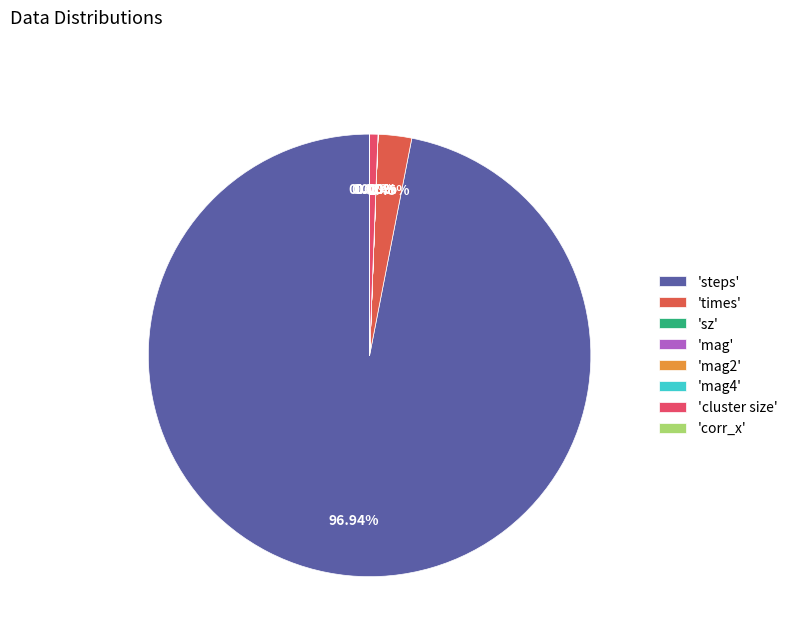

Rank the categories by value from highest to lowest.

steps, times, cluster size, mag2, mag4, corr_x, sz, mag